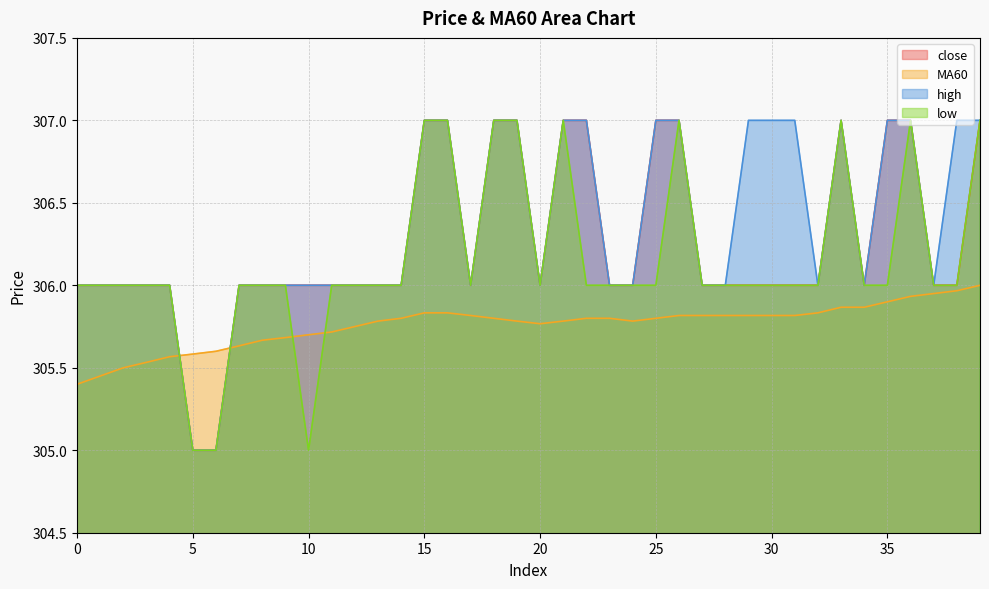

Between 3 and 8, which is larger?

3